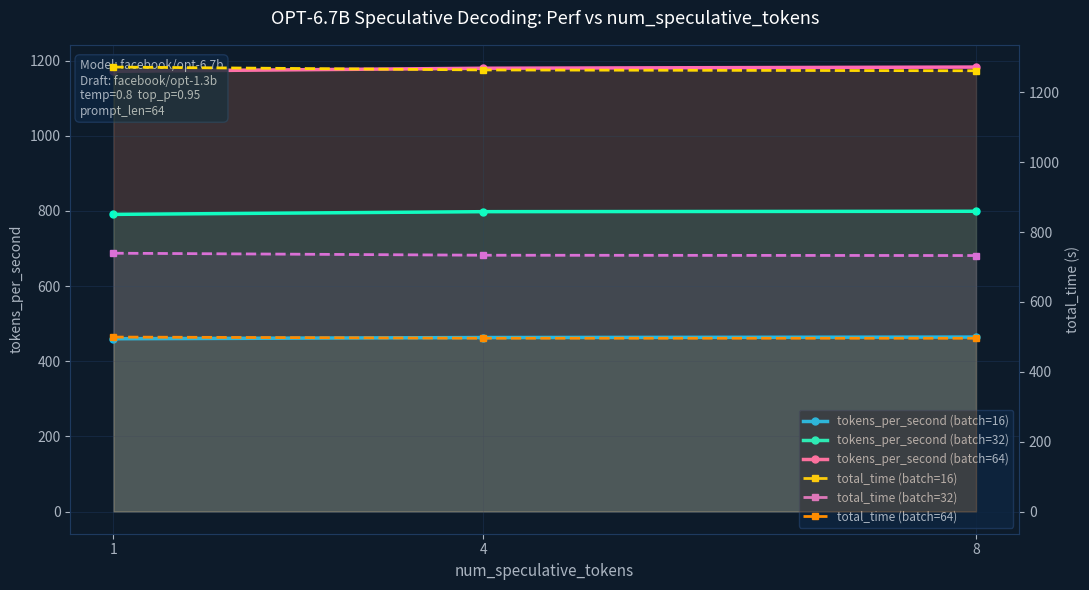

What are all the series names shown in the legend?

tokens_per_second (batch=16), tokens_per_second (batch=32), tokens_per_second (batch=64), total_time (batch=16), total_time (batch=32), total_time (batch=64)